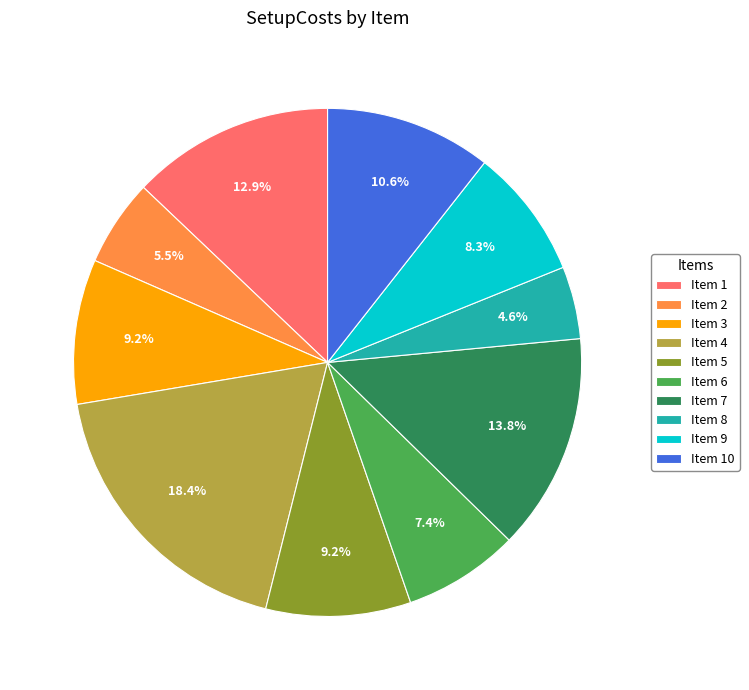

Combined, do Item 2 and Item 4 account for over 50%?

No